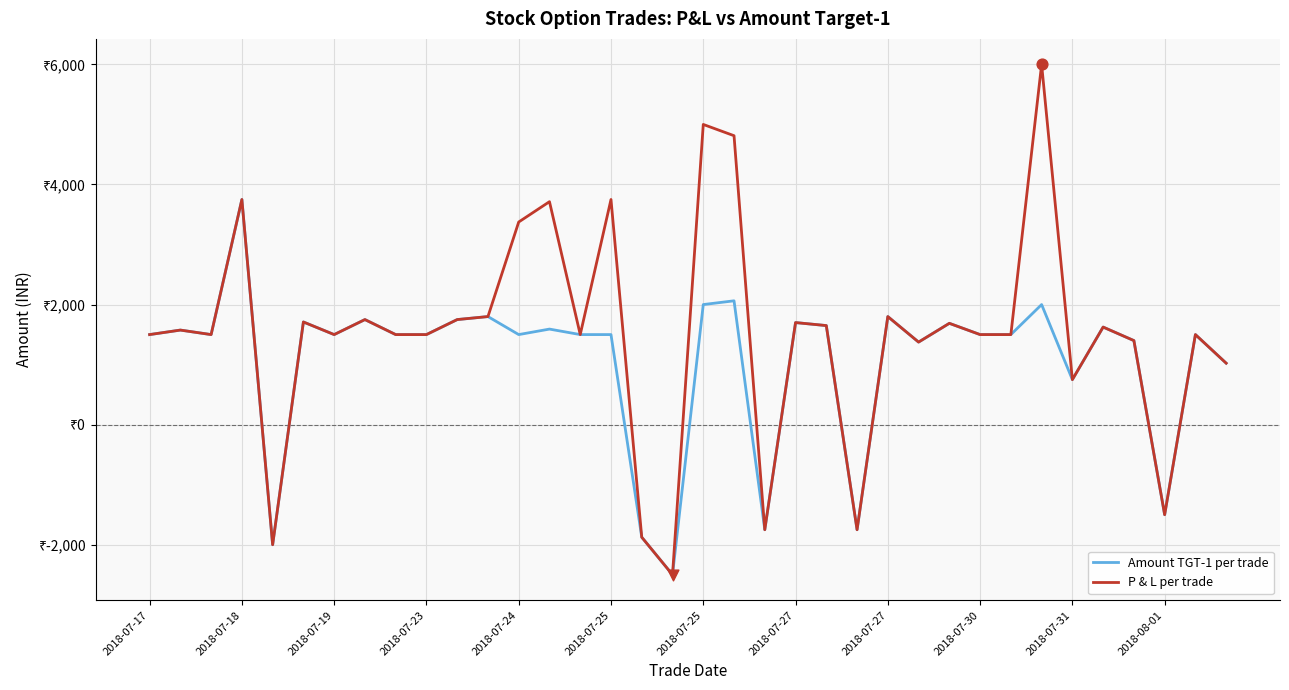

What are all the series names shown in the legend?

Amount TGT-1 per trade, P & L per trade